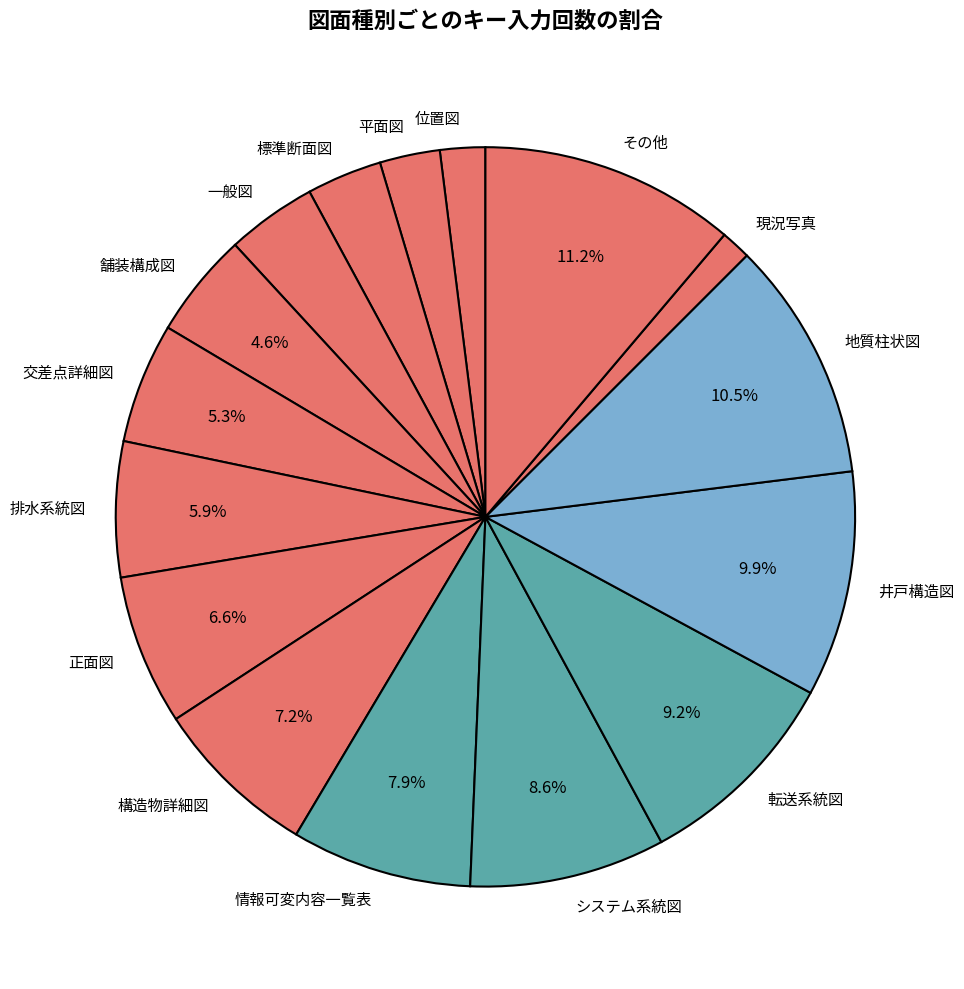

Is it true that 地質柱状図 is 25% of the pie?

False